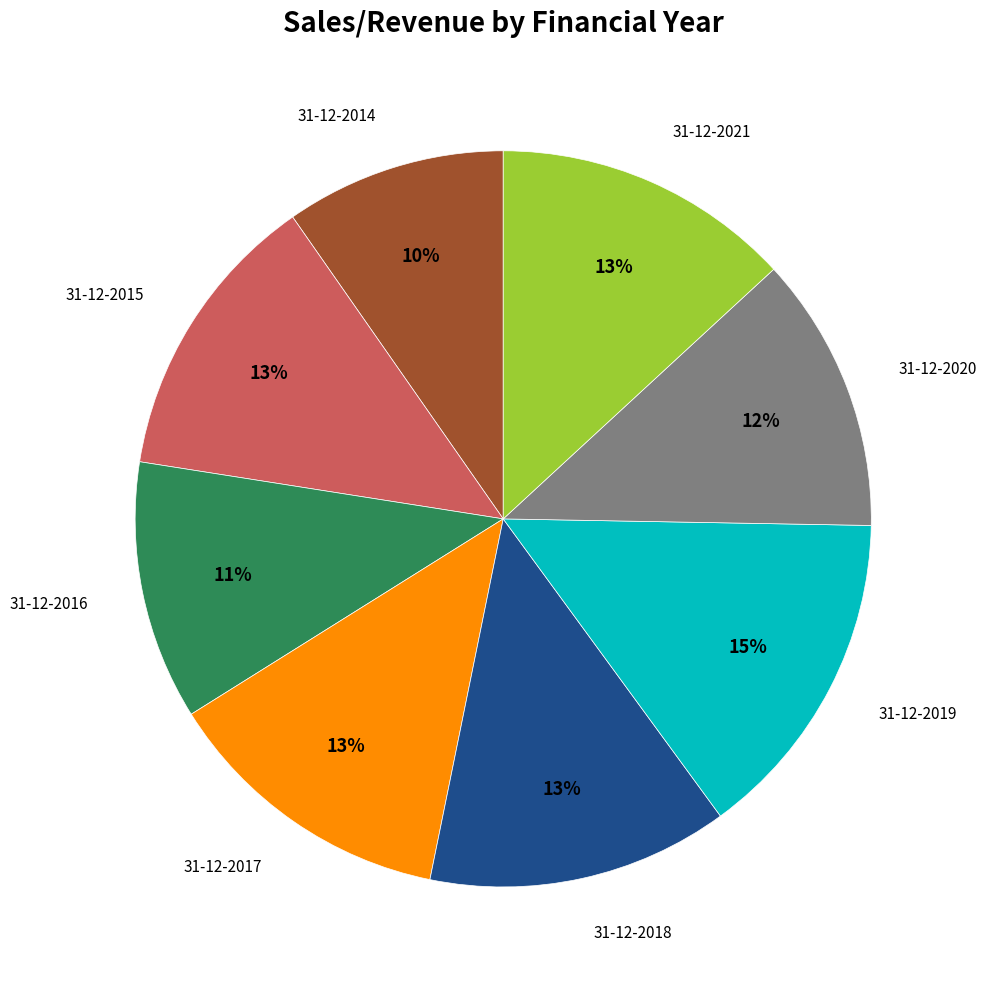

To the nearest percent, what is the difference between the largest and smallest slice percentages?

5%